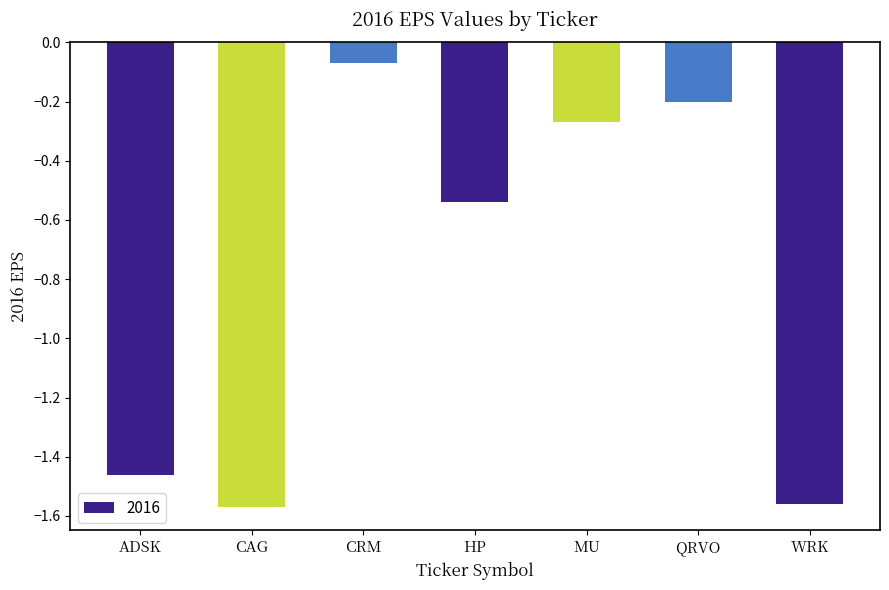

Which label corresponds to the largest value in the chart?

CRM